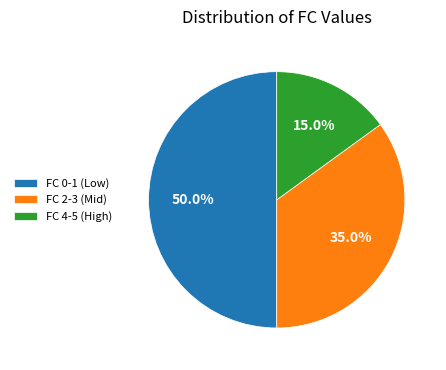

What is the ratio of the value at FC 2-3 (Mid) to the value at FC 4-5 (High)?

2.3